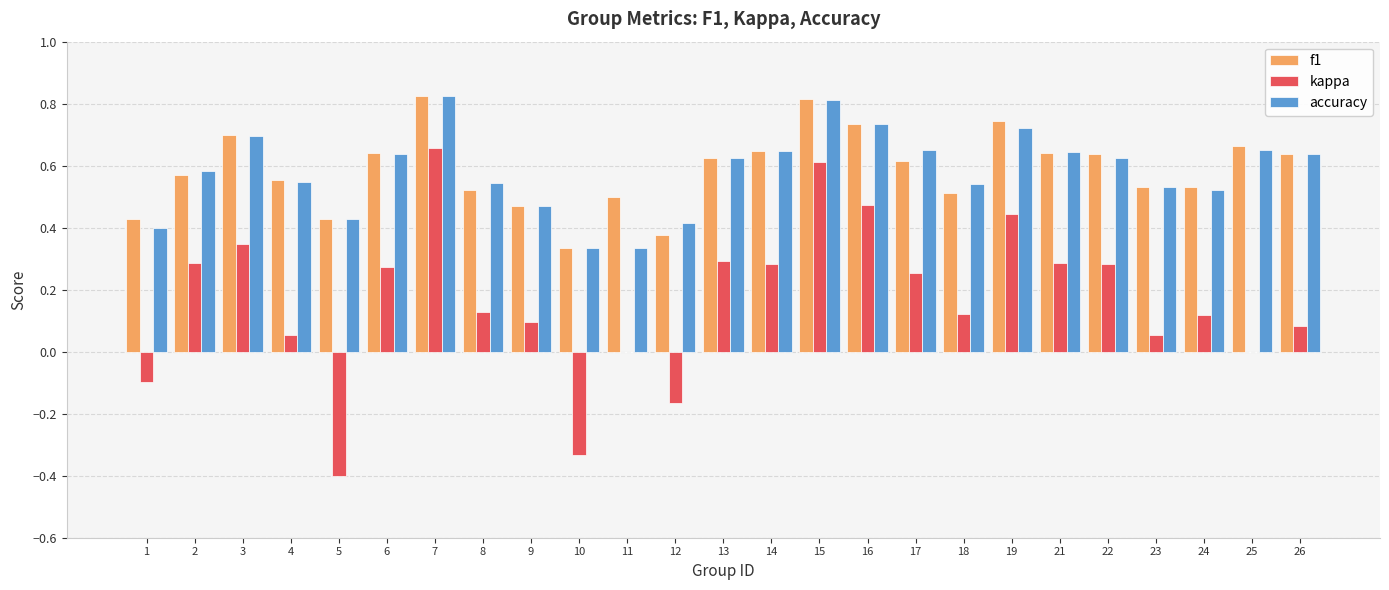

What is the sum of the accuracy values at 13 and 18?

1.2